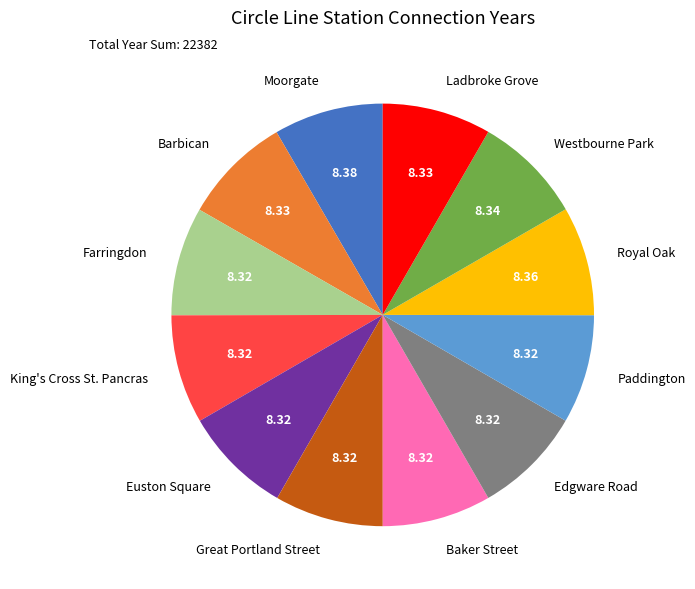

Combined, do King's Cross St. Pancras and Baker Street account for over 50%?

No